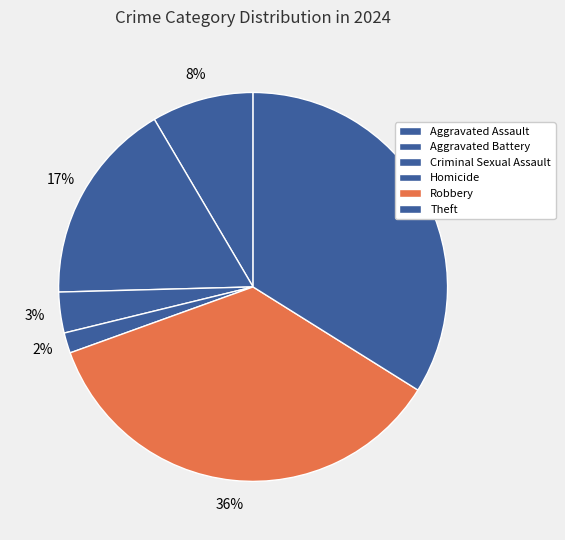

Between Aggravated Assault and Theft, which is larger?

Theft